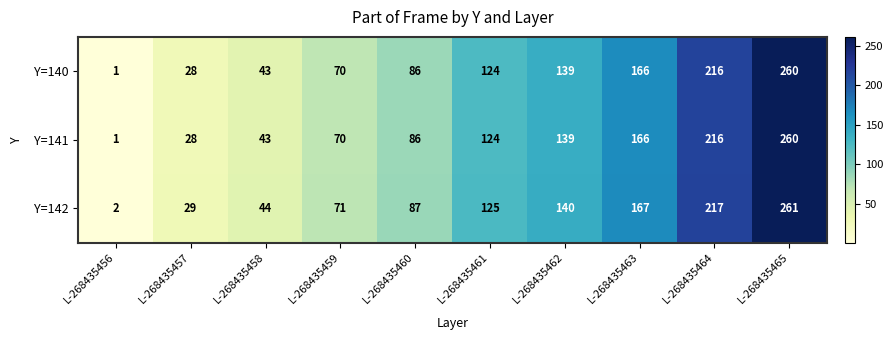

The value of Y=141 at L-268435457 is 41. True or false?

False